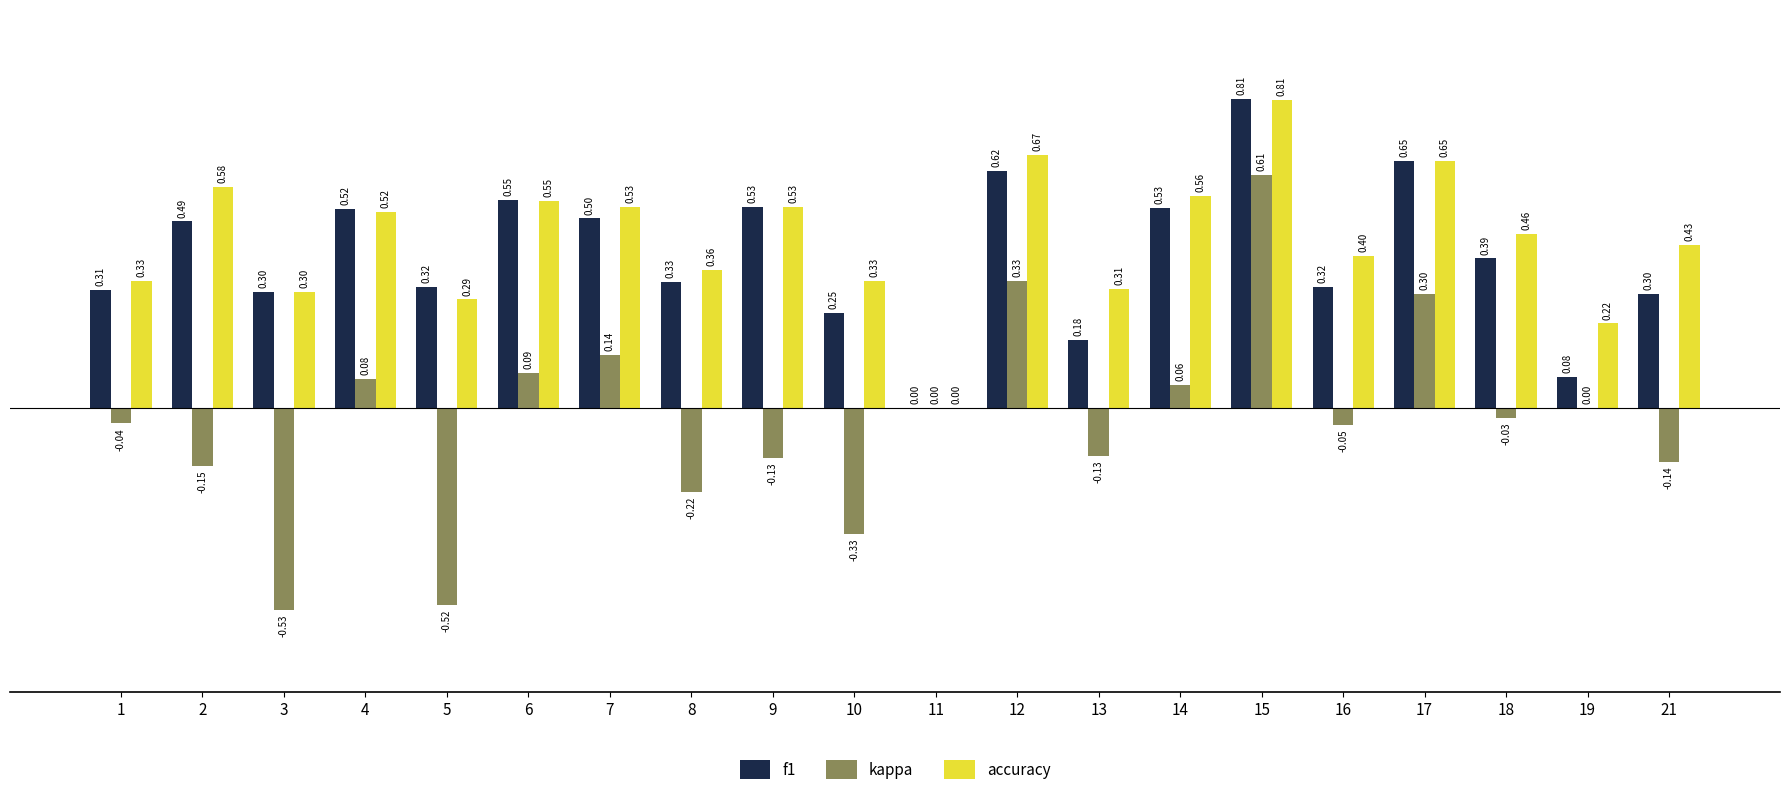

Which series has the largest total across all categories?

accuracy